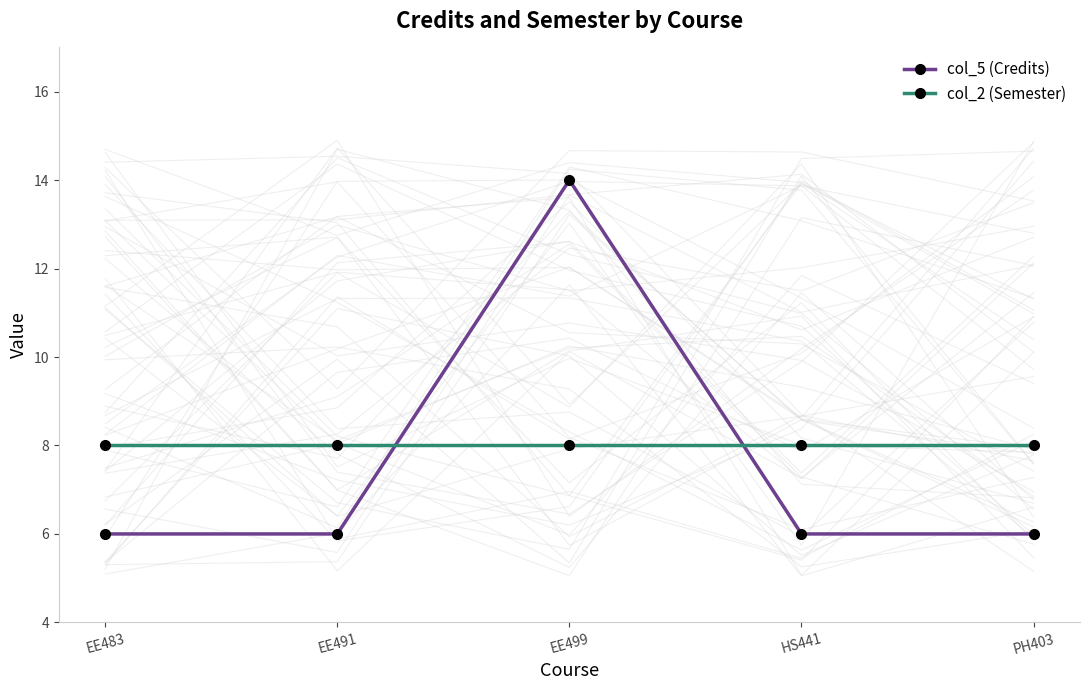

The col_2 (Semester) series shows 3 at EE491. True or false?

False